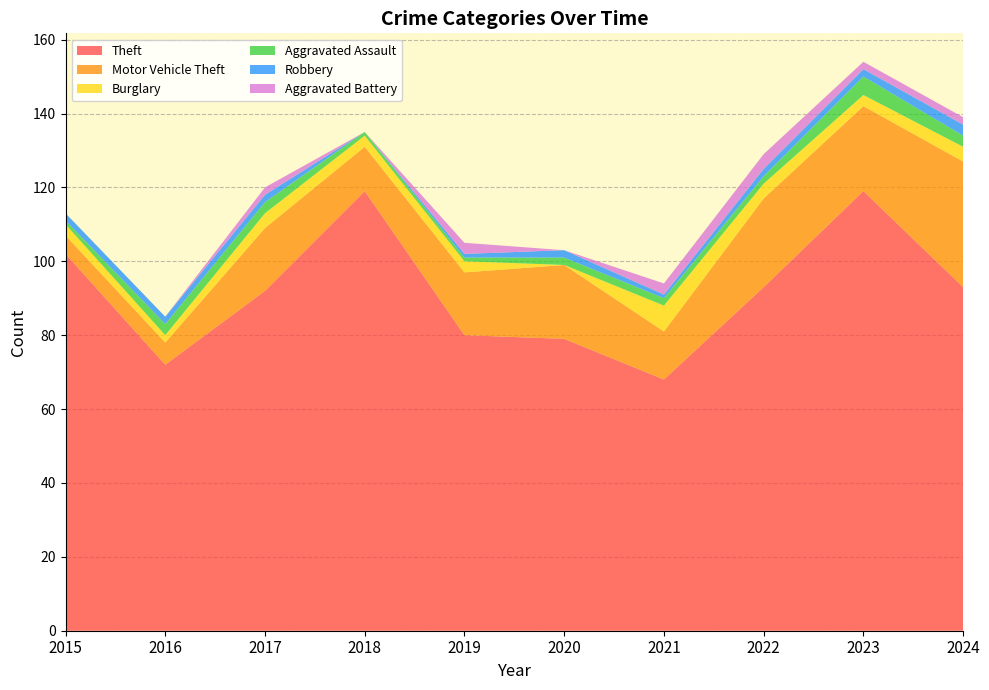

Reading right to left, what are all the values shown in this chart?

Theft: 93	119	93	68	79	80	119	92	72	102
Motor Vehicle Theft: 34	23	24	13	20	17	12	17	6	5
Burglary: 4	3	4	7	0	3	3	4	2	3
Aggravated Assault: 3	5	2	2	2	1	1	3	3	1
Robbery: 3	2	2	1	2	1	0	2	2	2
Aggravated Battery: 2	2	4	3	0	3	0	2	0	0